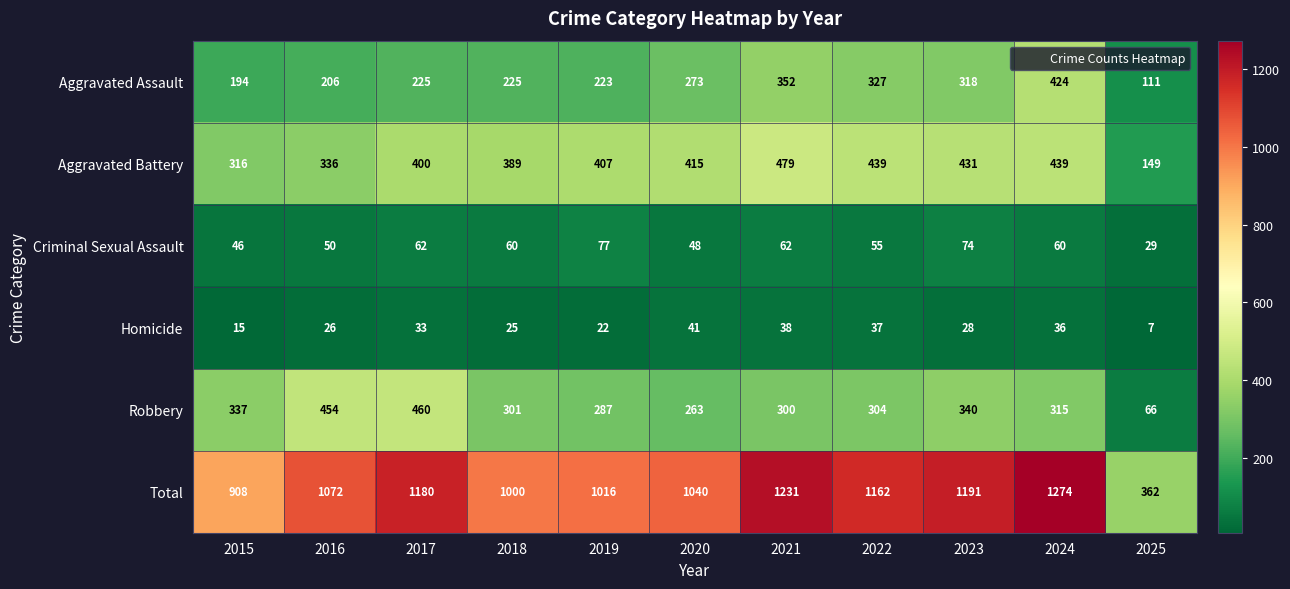

Is it true that Criminal Sexual Assault equals 85 at 2018?

False